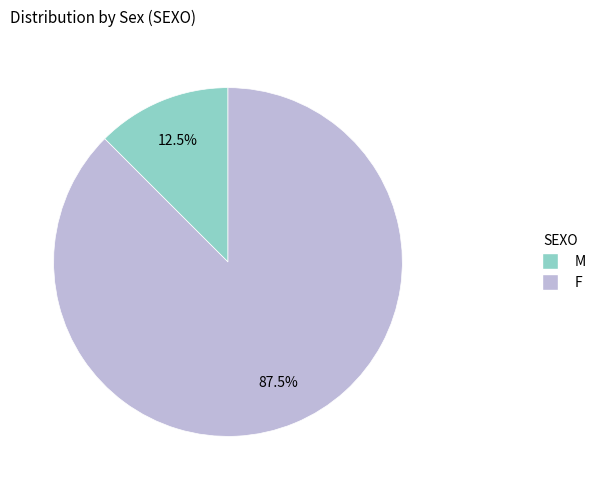

To the nearest percent, what is the difference between the F and M slice percentages?

75%